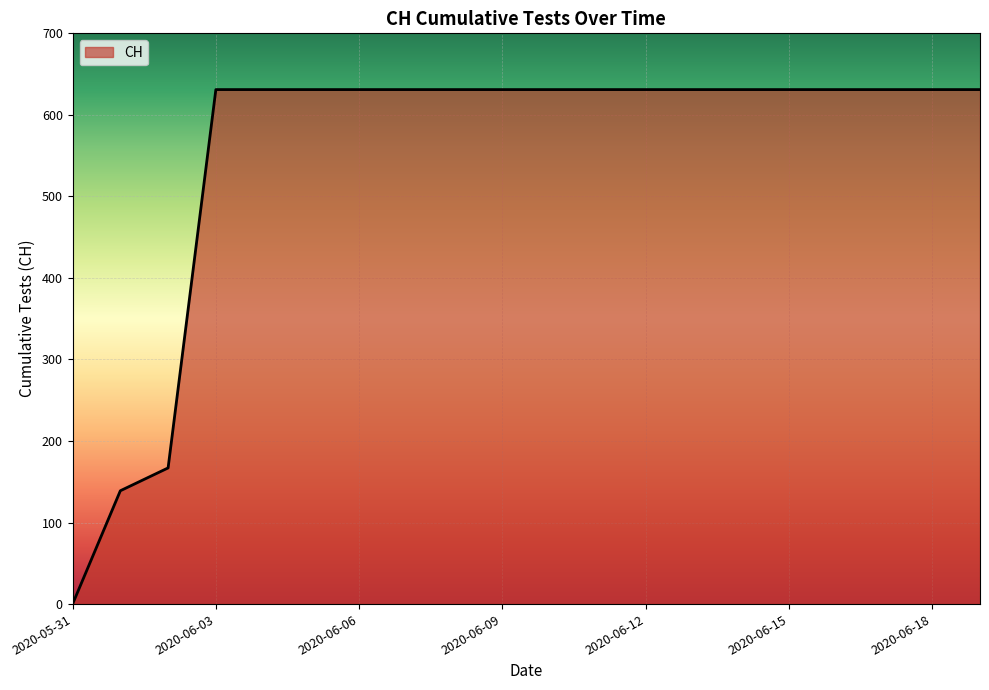

How many positive values are there?

19